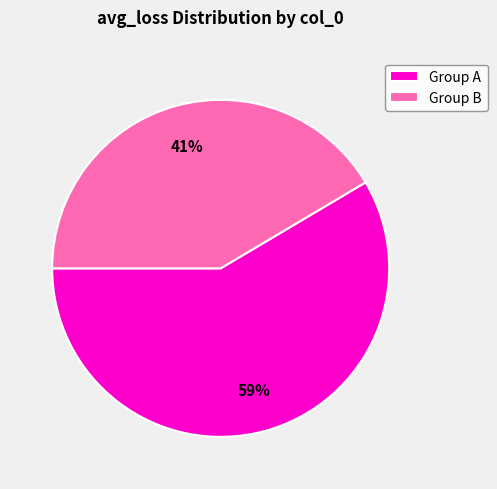

How many segments does this pie chart have?

2